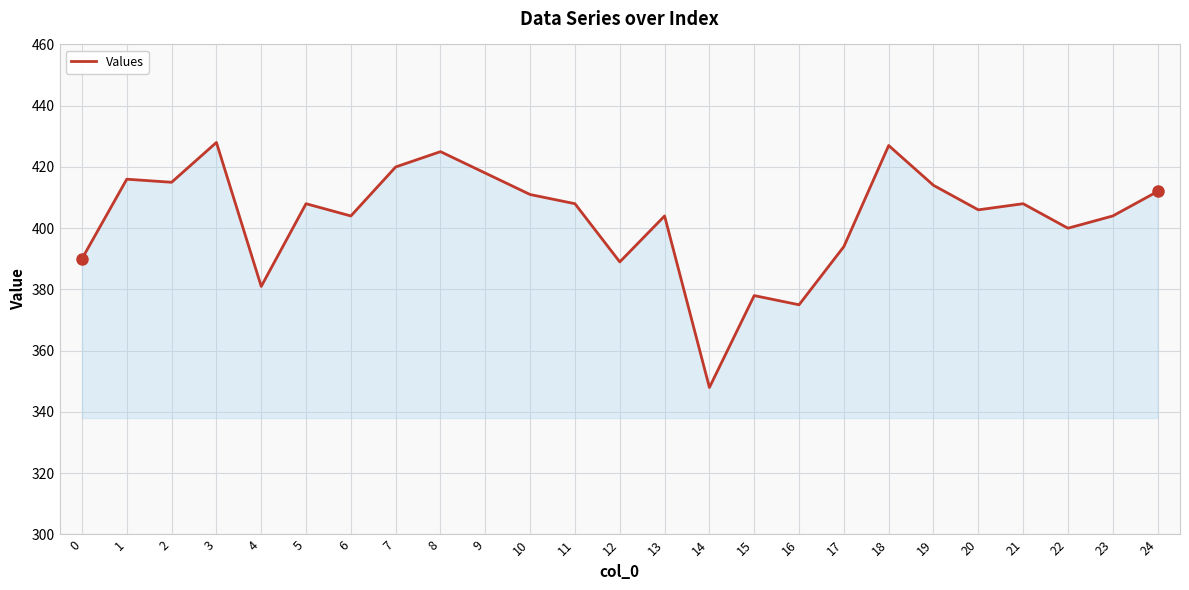

What is the difference between the values at 15 and 7?

42